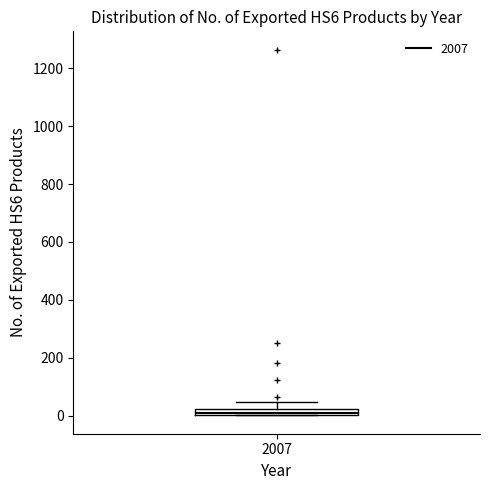

Where does the upper whisker of the box at x = 2007 end on the y-axis? The values are not printed on the chart, so give them approximately, as read against the axis.

40